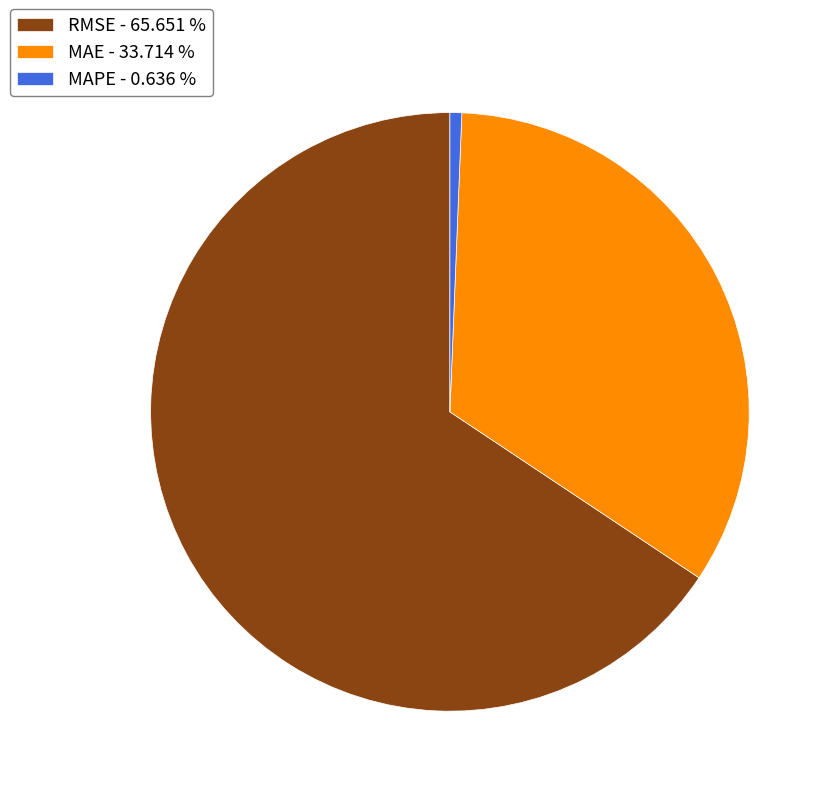

Rank the categories by value from highest to lowest.

RMSE, MAE, MAPE